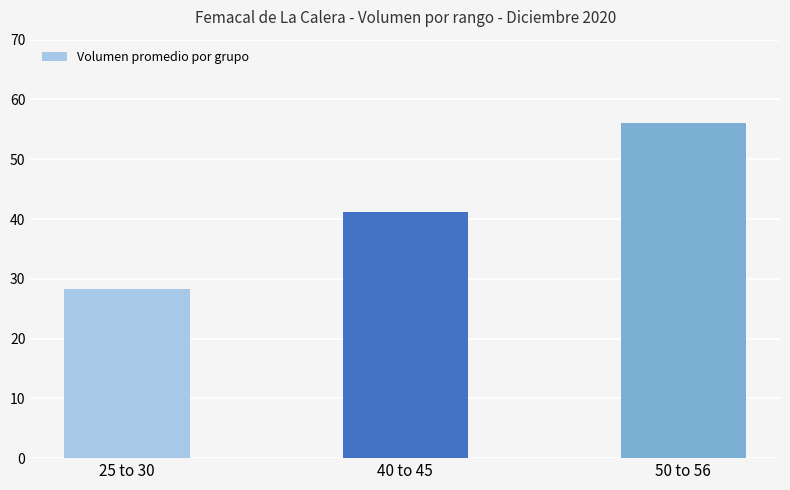

List the labels in order of value, smallest first.

25 to 30, 40 to 45, 50 to 56